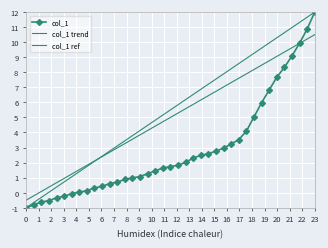

True or false: the data has more than 2 interior local peaks.

False